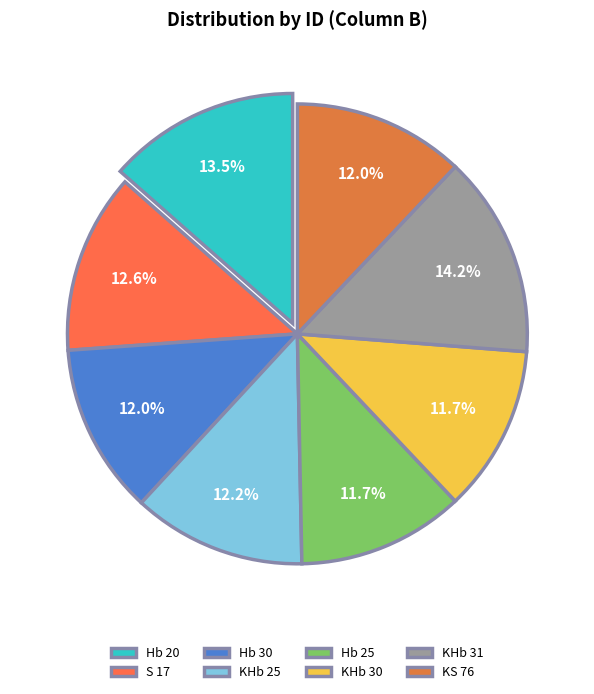

To the nearest percent, what is the difference between the S 17 and Hb 25 slice percentages?

1%